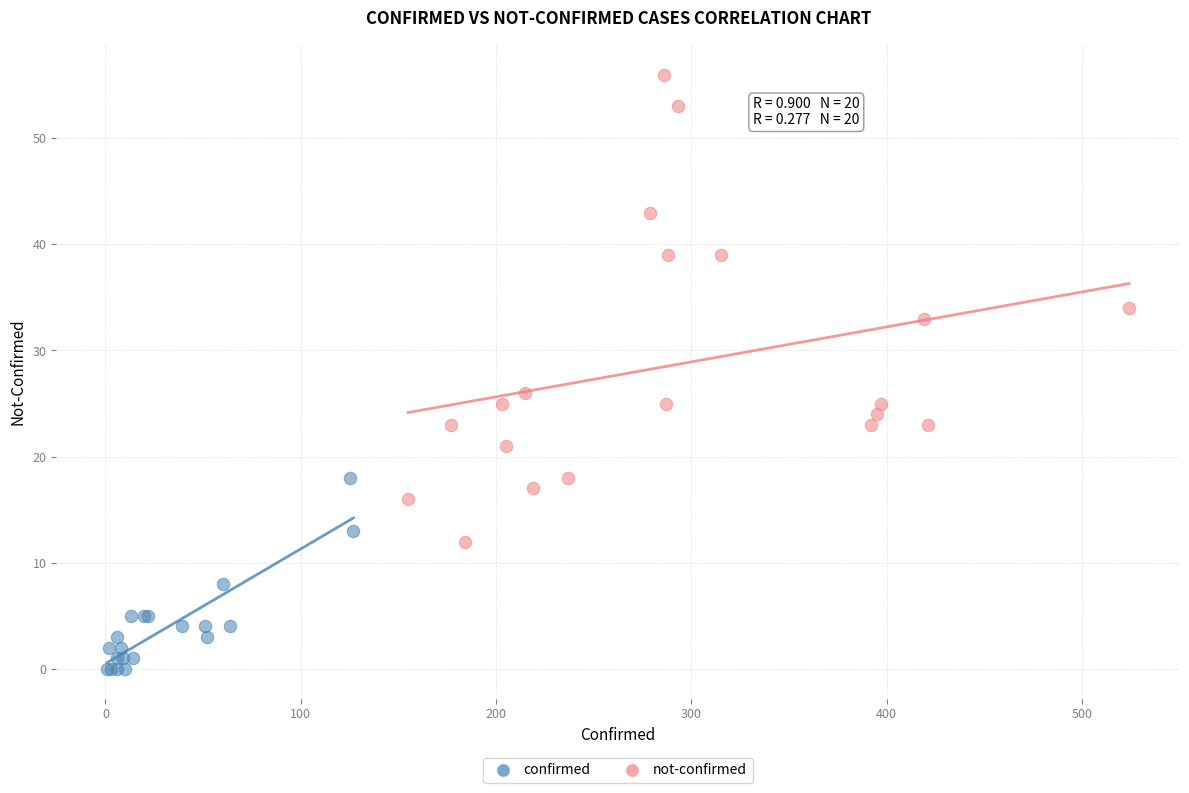

Which series reaches the maximum Y coordinate?

not-confirmed